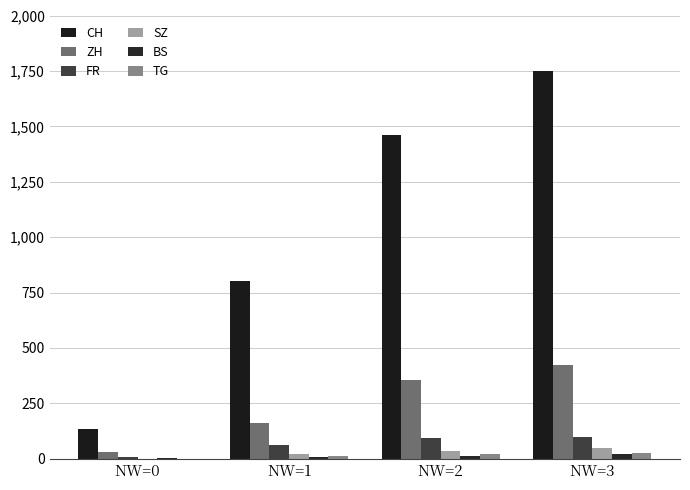

How many groups of bars are there?

4